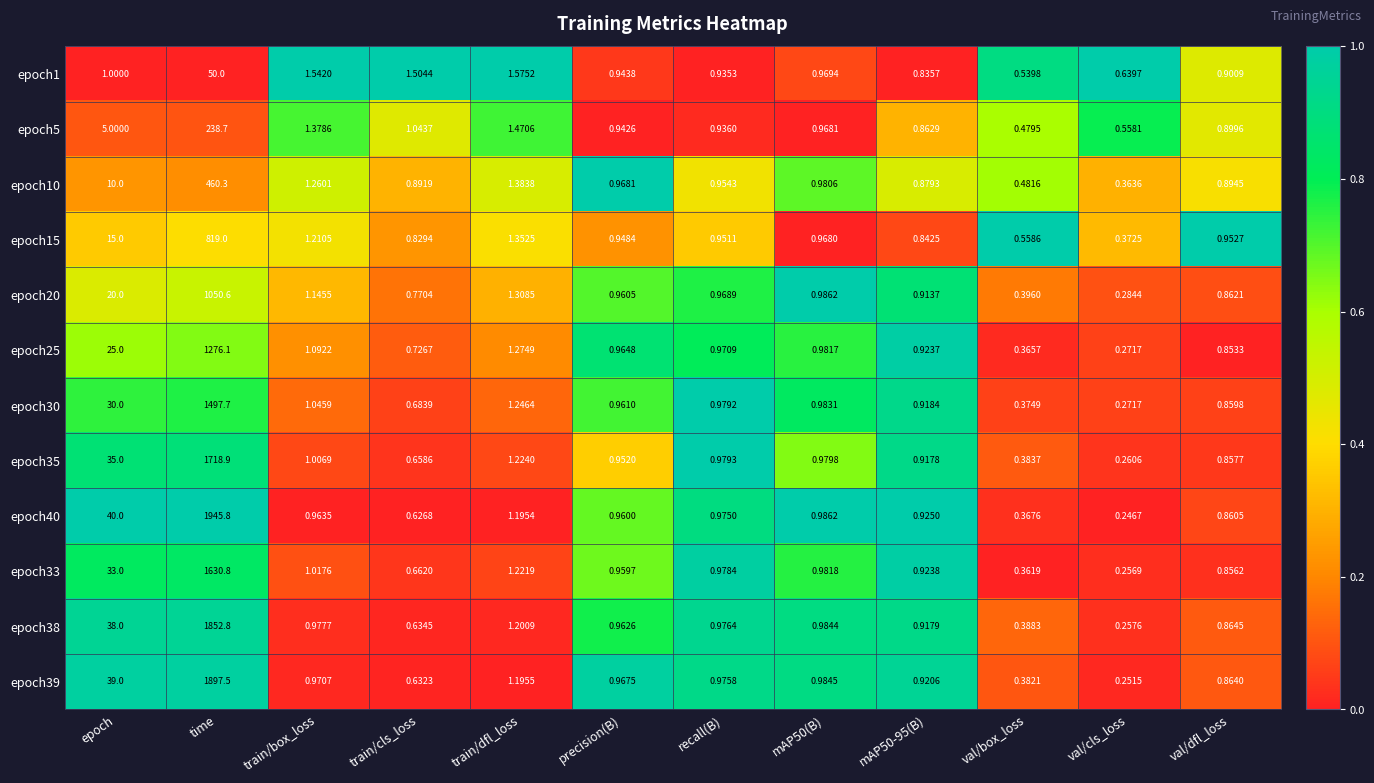

Is the value of epoch33 at train/dfl_loss greater than the value of epoch30 at val/cls_loss?

Yes